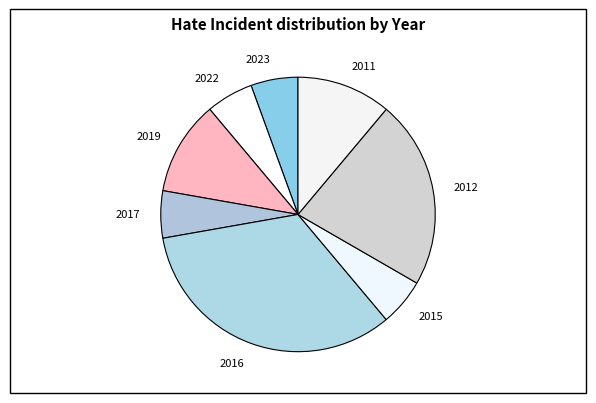

Approximately how many times larger is the value at 2012 compared to 2022?

4.0